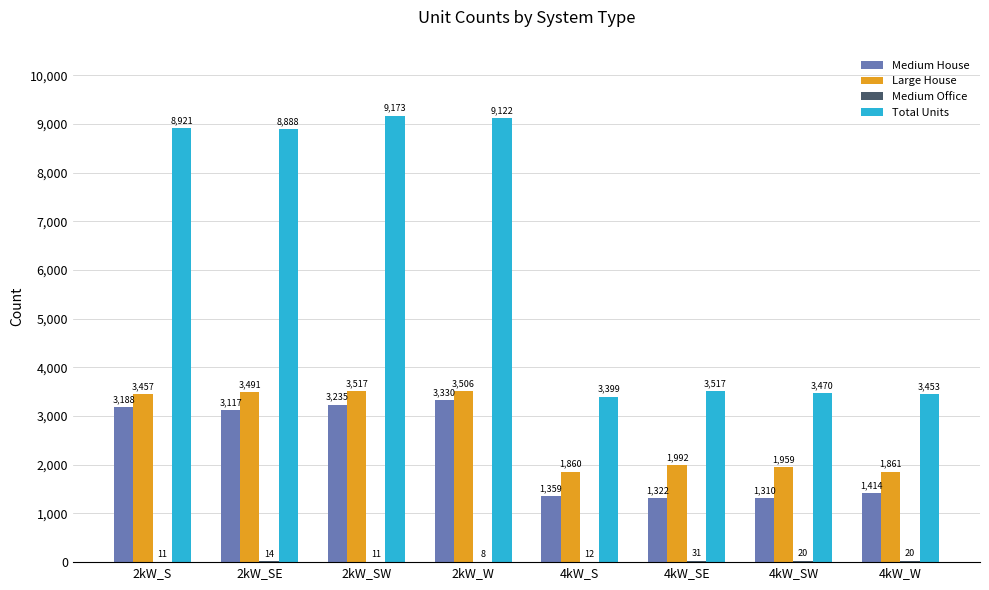

True or false: Large House has a value of 1612 at 2kW_SE.

False